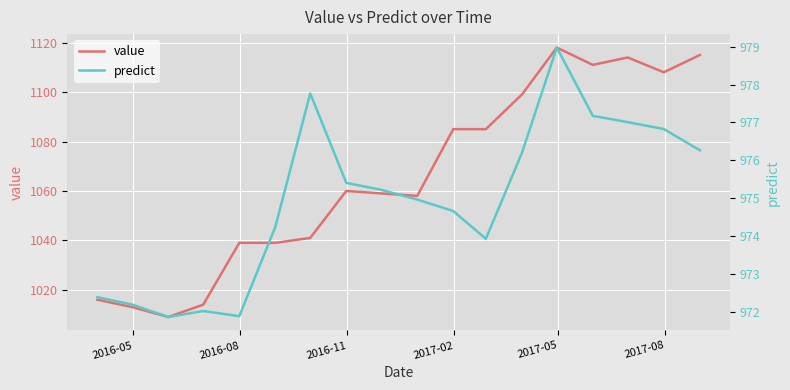

What is the minimum value for value?

1009